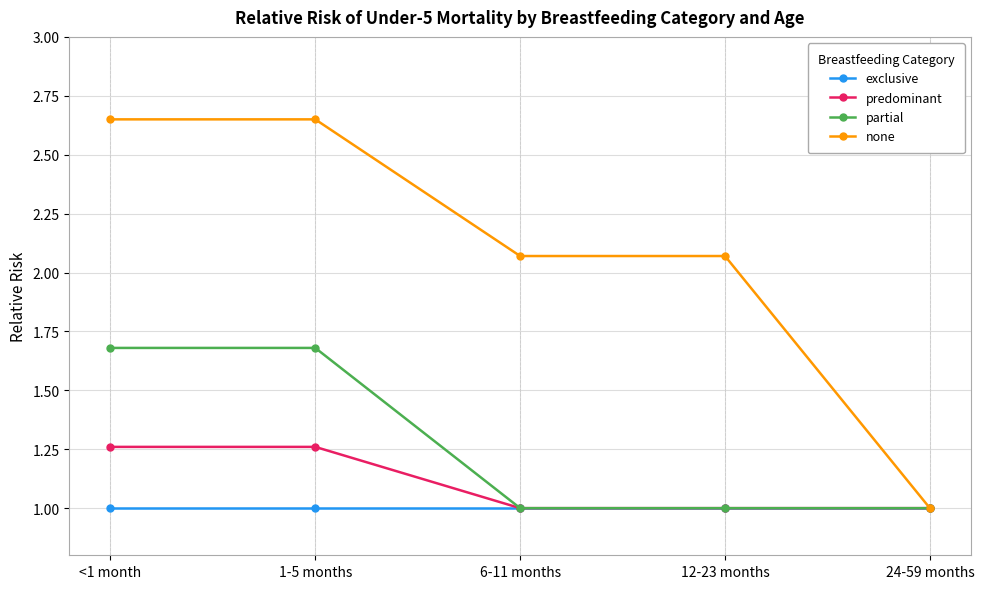

What is the value of the none point at the 5th from the left?

1.0